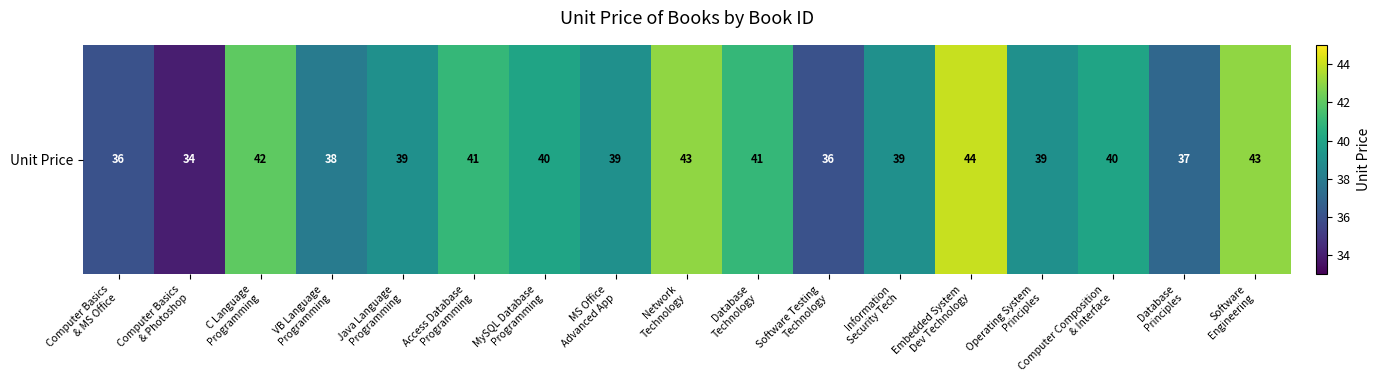

What is the minimum value shown in the chart?

34